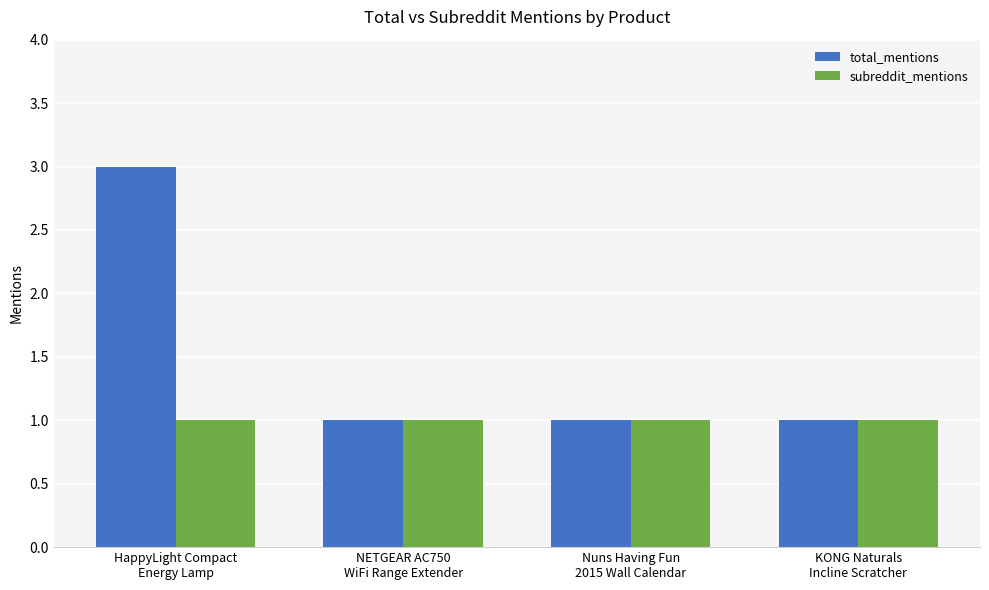

How many bars are there in each group?

2